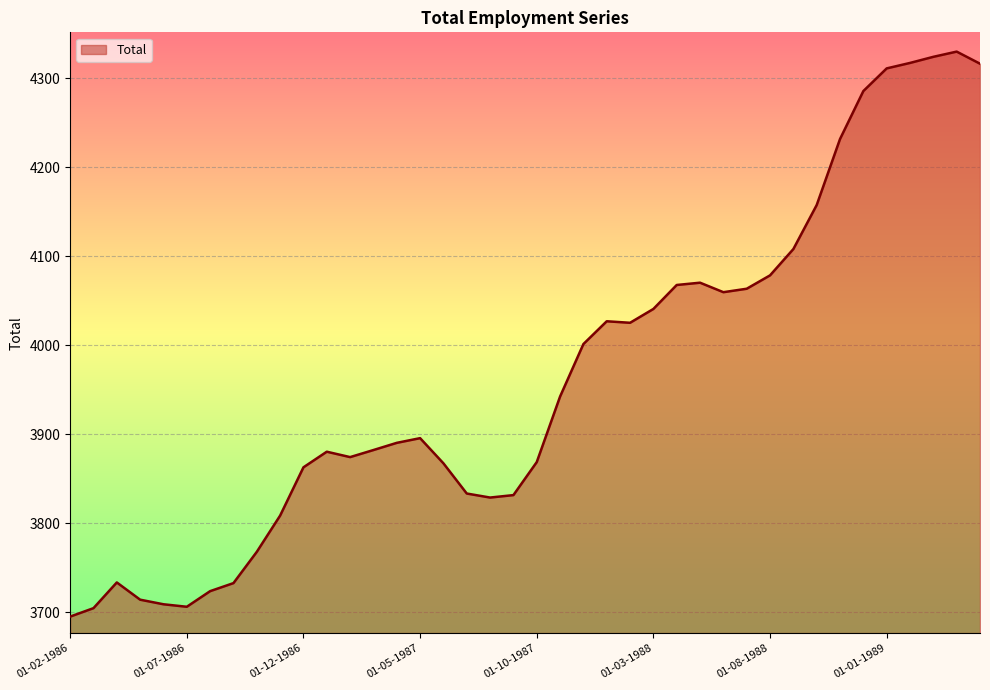

What is the maximum value shown in the chart?

4329.8